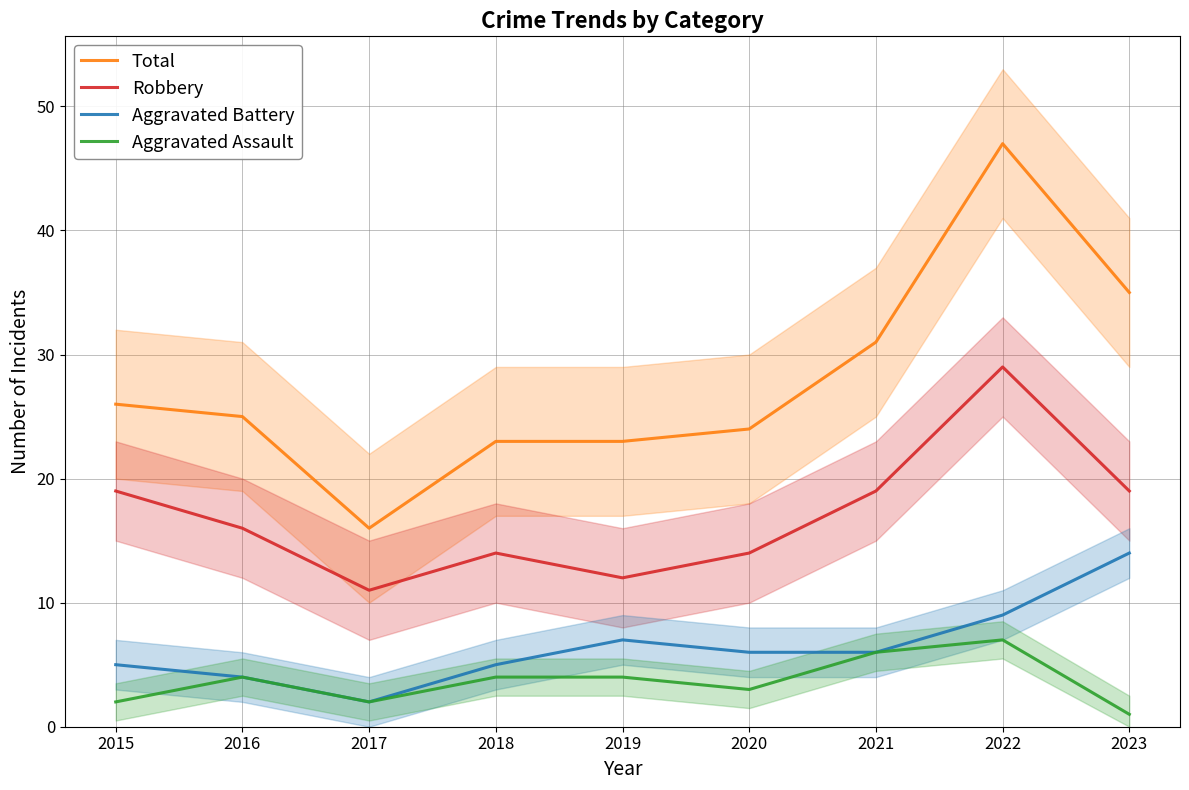

What are all the series names shown in the legend?

Total, Robbery, Aggravated Battery, Aggravated Assault